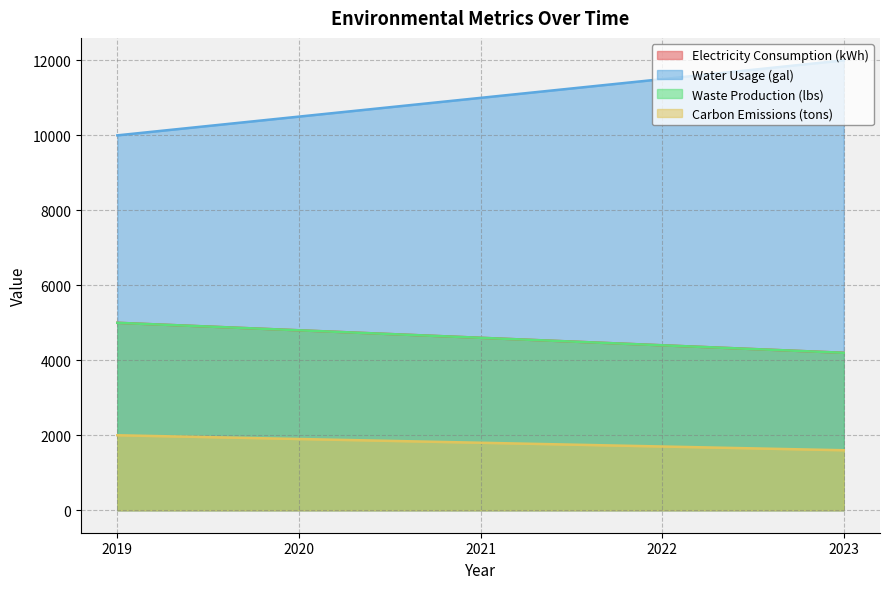

Reading right to left, what are all the values shown in this chart?

Electricity Consumption (kWh): 4200	4400	4600	4800	5000
Water Usage (gal): 12000	11500	11000	10500	10000
Waste Production (lbs): 4200	4400	4600	4800	5000
Carbon Emissions (tons): 1600	1700	1800	1900	2000